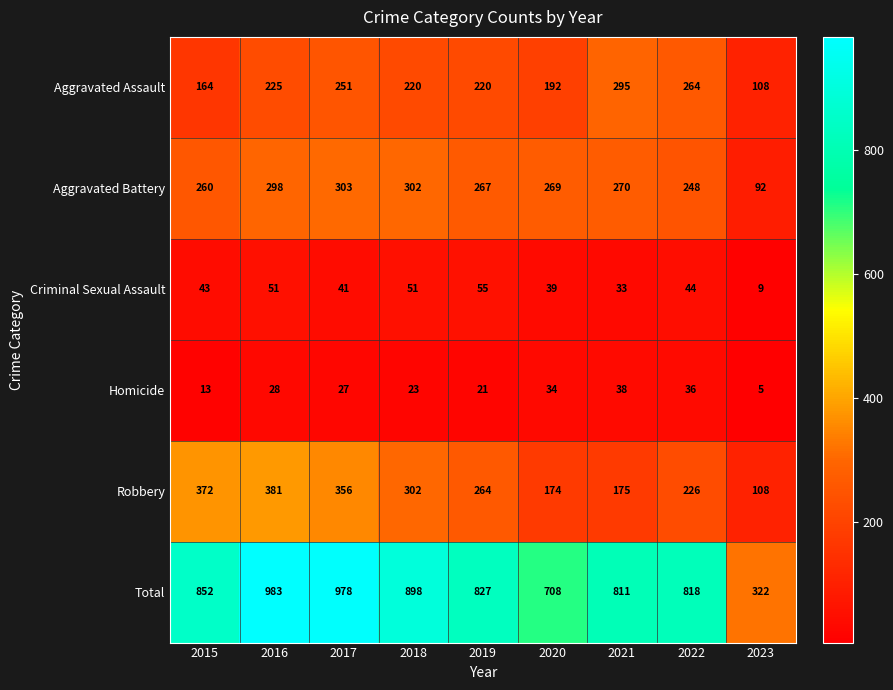

What is the total value across all series at 2018?

1796